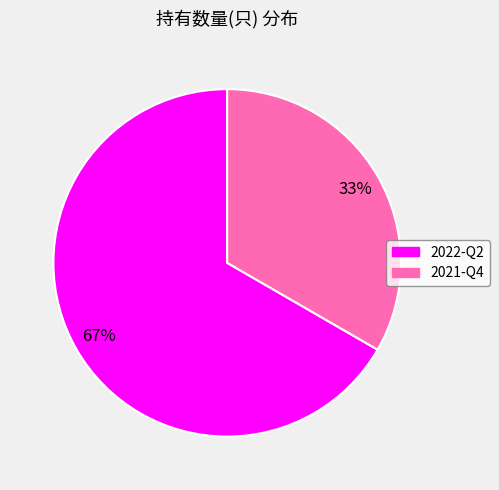

True or false: 2022-Q2 accounts for 67% of the total.

True